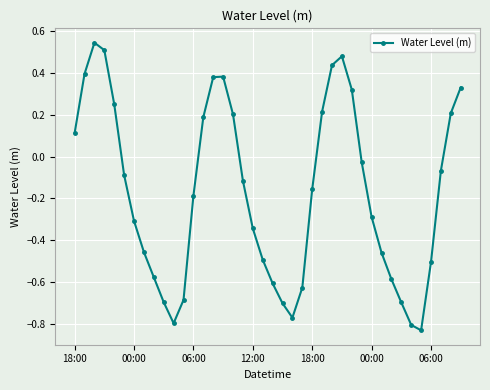

What is the value of the 1st point from the left?

0.1